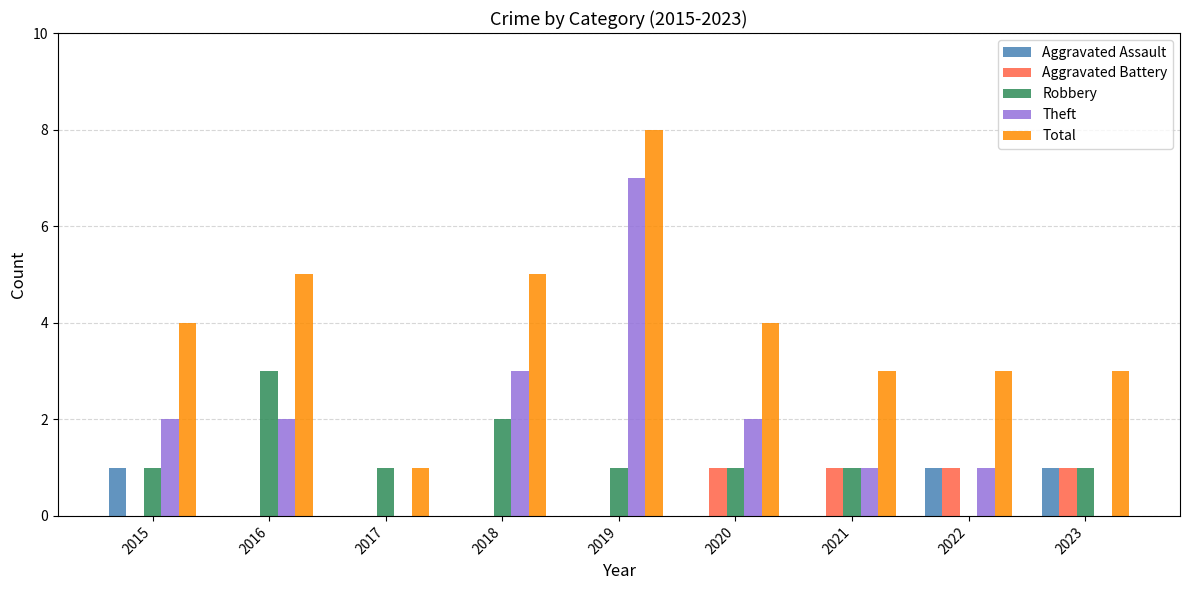

What is the sum of all Theft values?

18